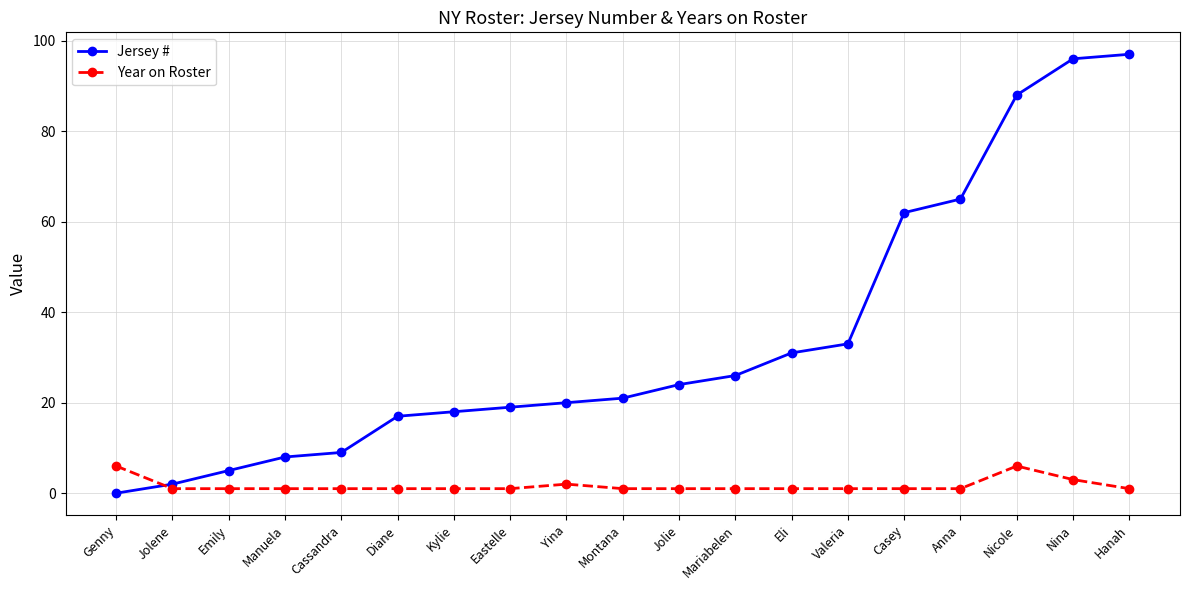

Which category has the lowest value across all series?

Genny